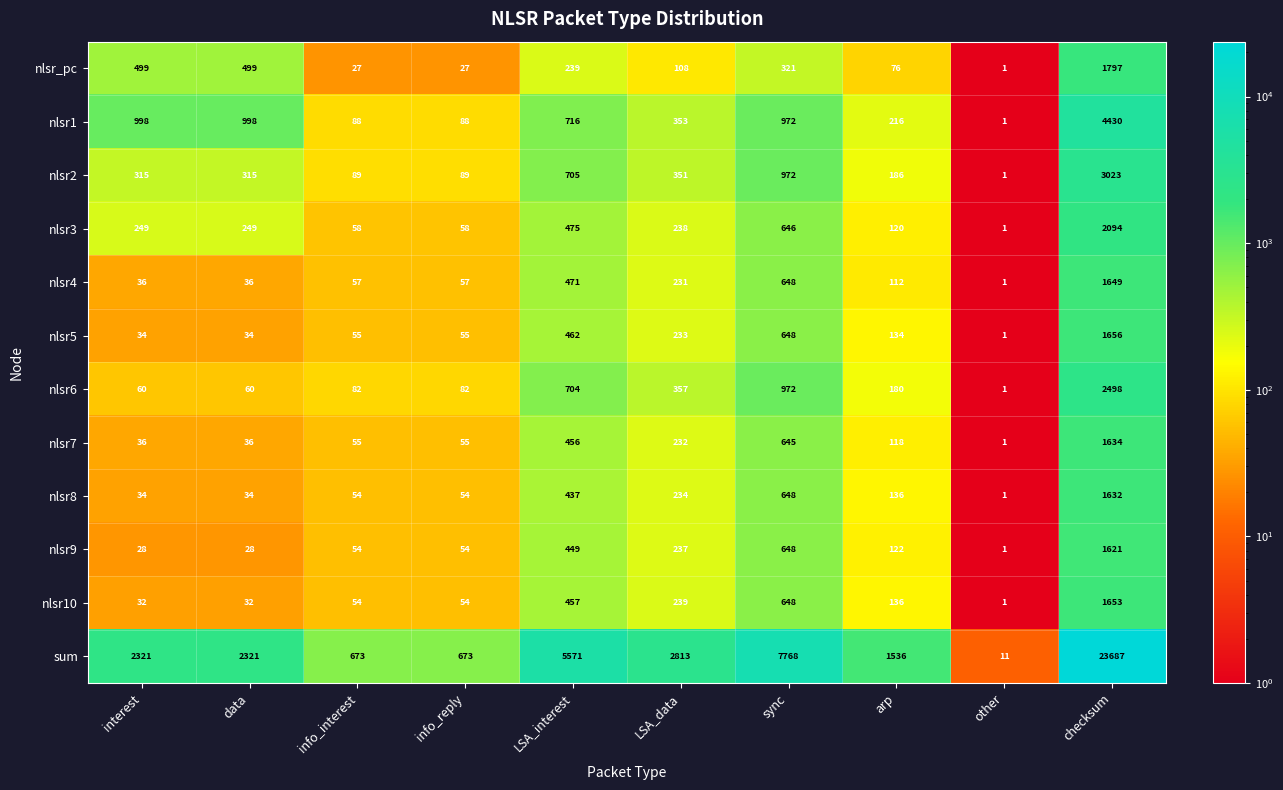

At which category is the sum across all series the highest?

checksum